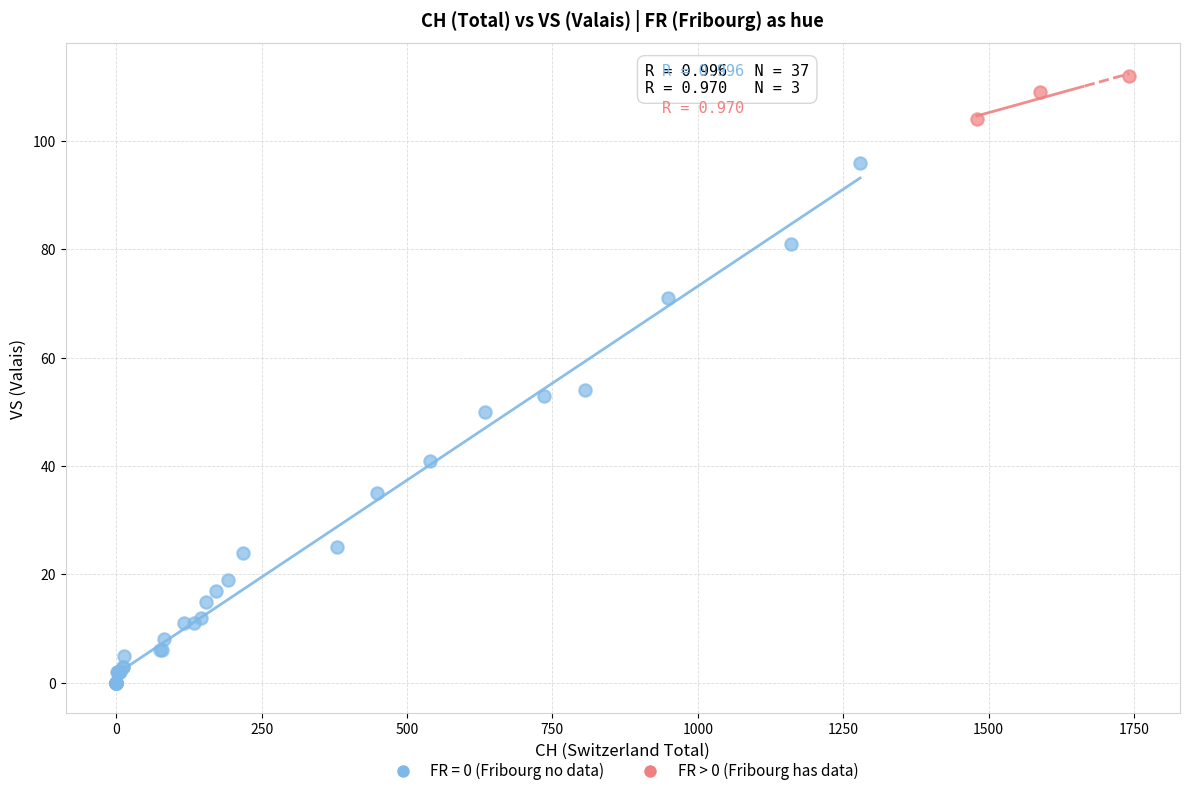

Which series reaches the minimum Y coordinate?

FR = 0 (Fribourg no data)